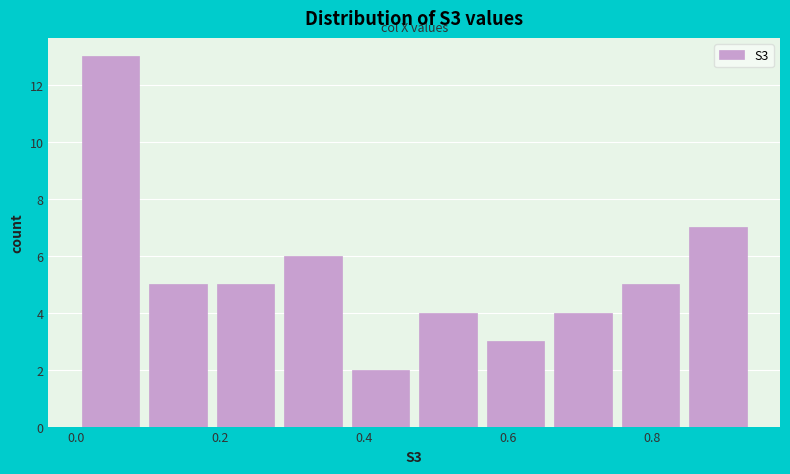

Reading left to right, list every bar in this chart as the range it spans on the x-axis followed by its height. Neither the bar edges nor the heights are printed on the chart, so give them approximately, as read against the axes.

0.00 to 0.10: 13
0.10 to 0.18: 5
0.18 to 0.28: 5
0.28 to 0.38: 6
0.38 to 0.46: 2
0.46 to 0.56: 4
0.56 to 0.66: 3
0.66 to 0.76: 4
0.76 to 0.84: 5
0.84 to 0.94: 7